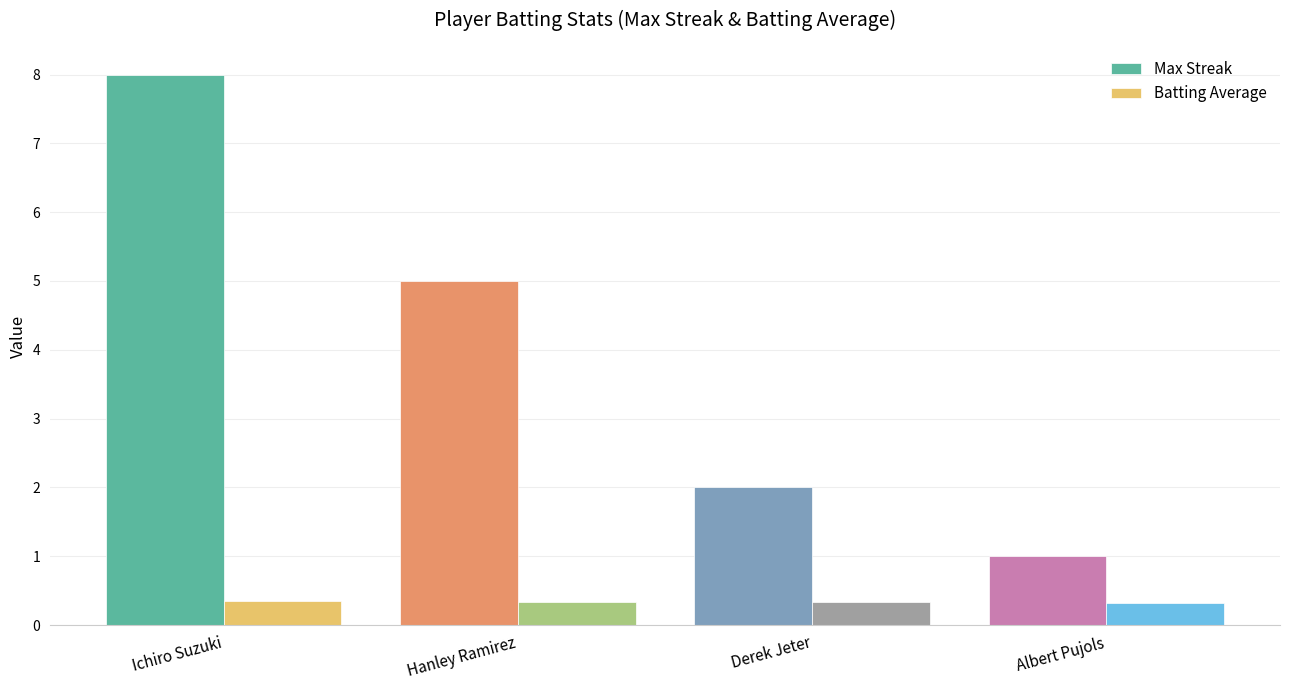

Rank the series at Derek Jeter from highest to lowest value.

Max Streak, Batting Average